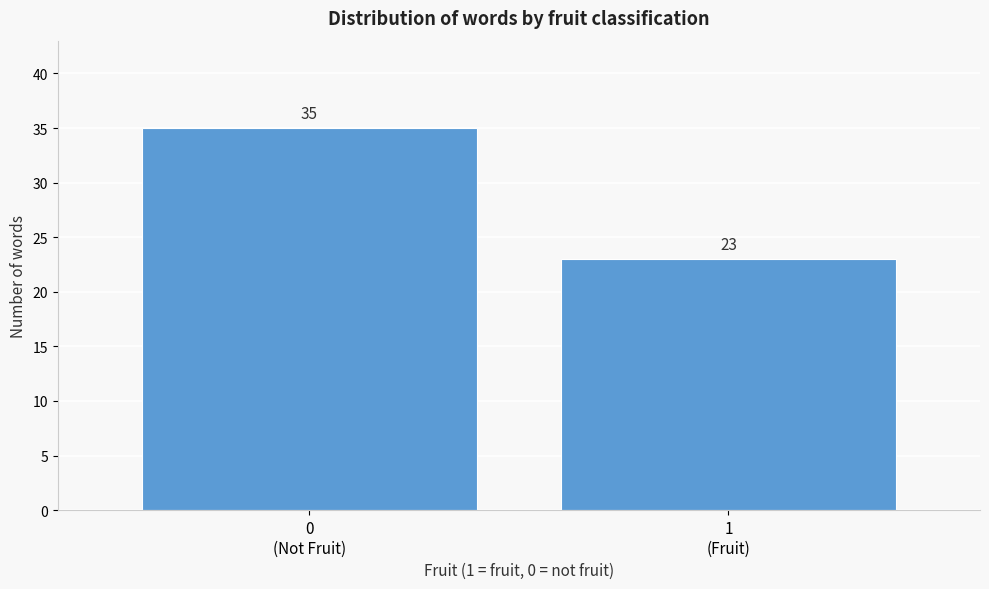

Reading left to right, extract all data points from this chart.

35	23